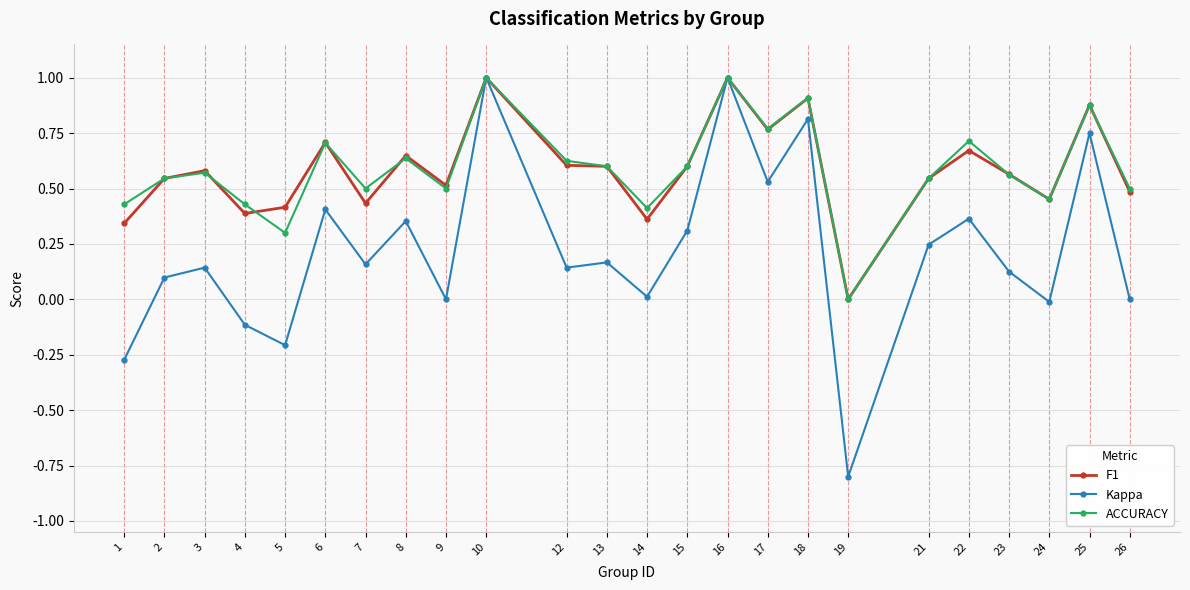

What are all the series names shown in the legend?

F1, Kappa, ACCURACY